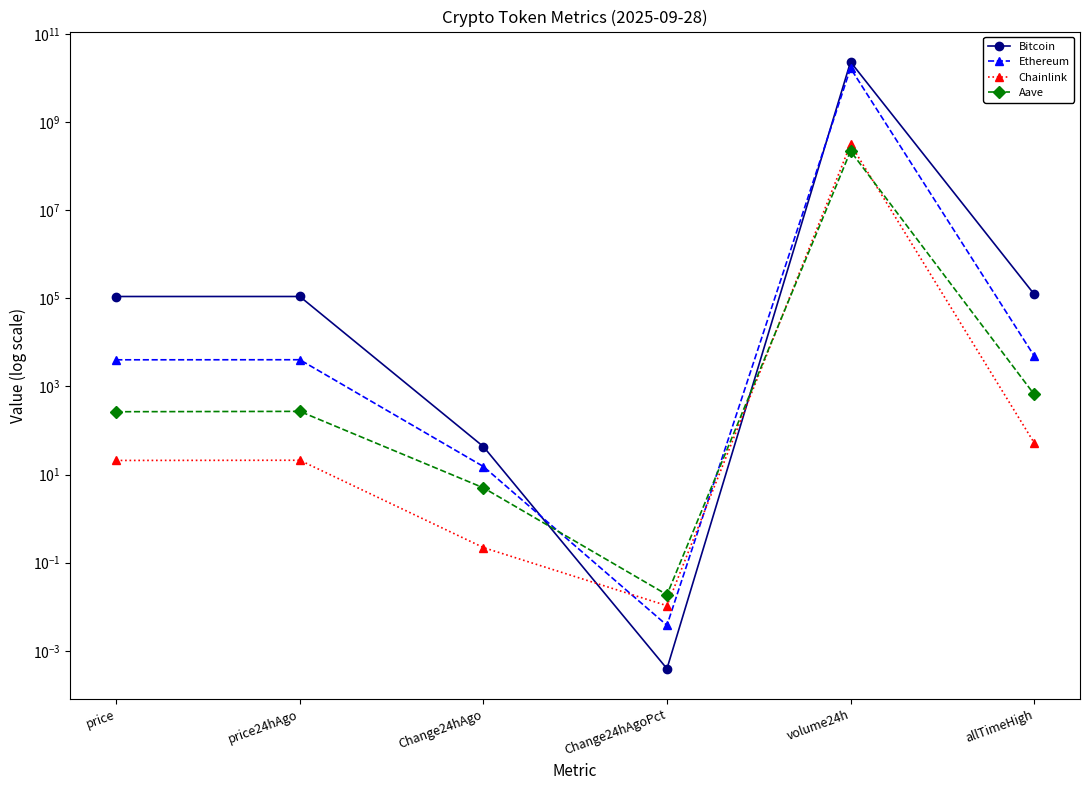

What is the label of the 6th point from the right?

price